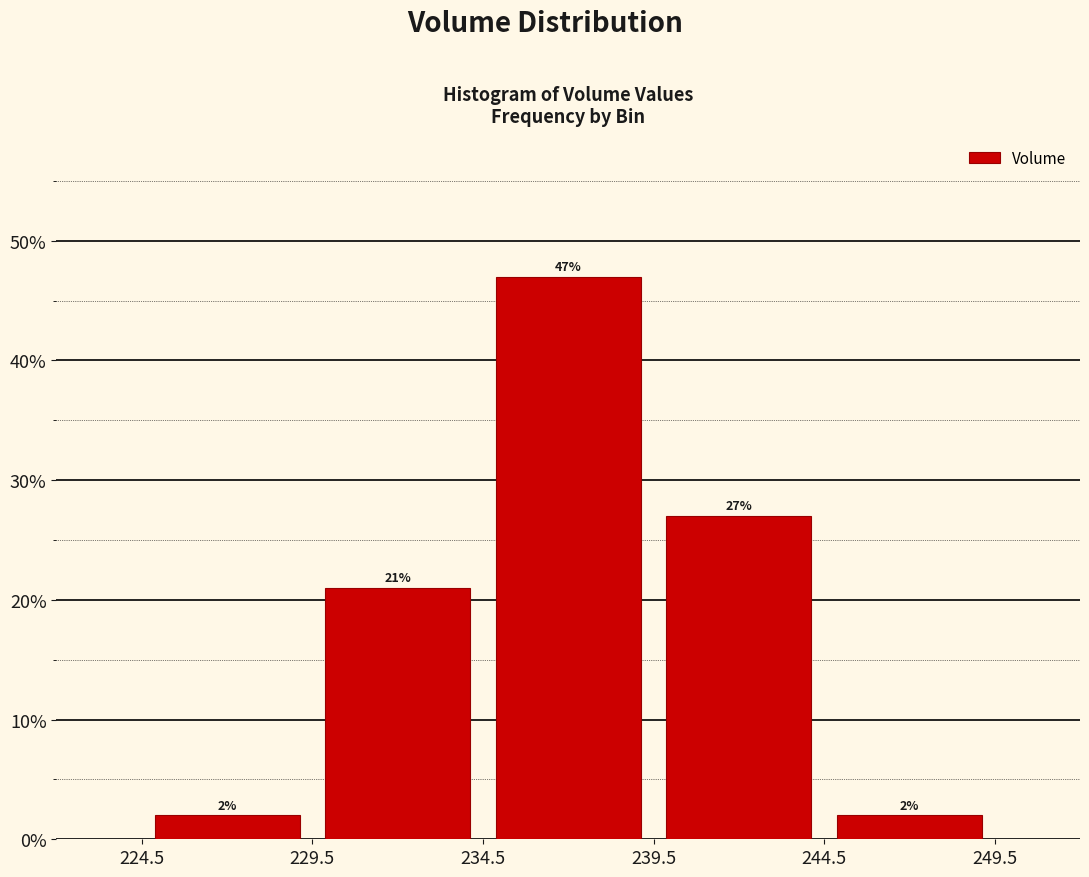

How tall is the bar that spans 239.5 to 244.5 on the x-axis?

27